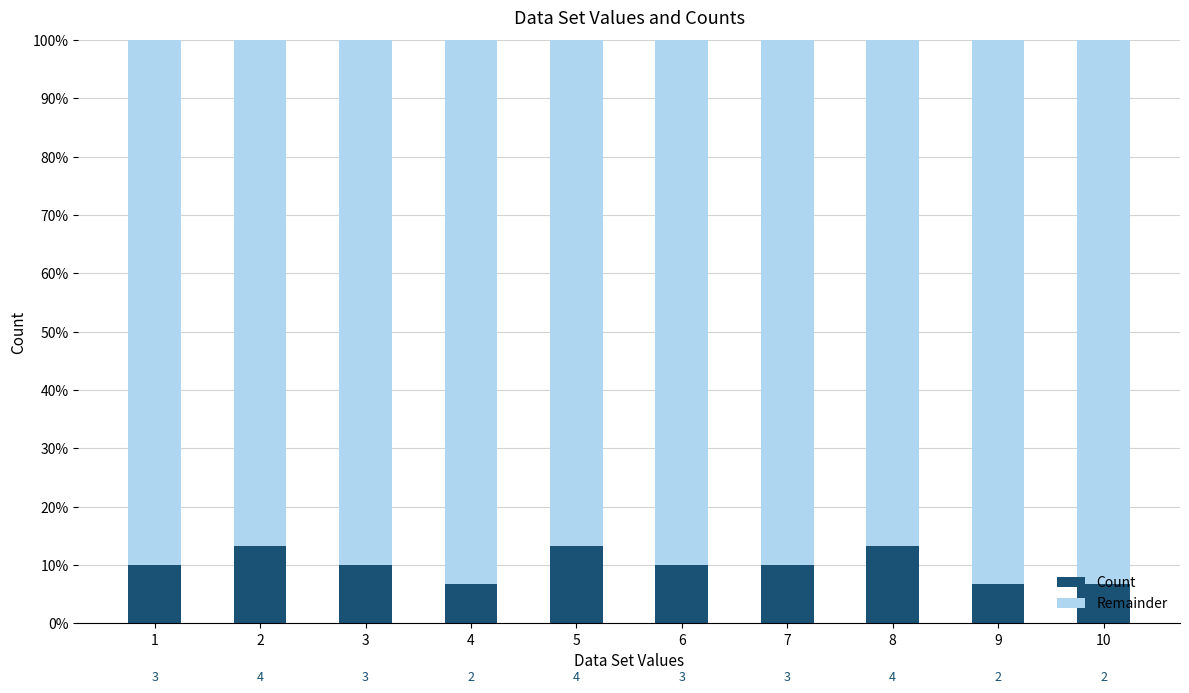

Which series has the largest total across all categories?

Remainder